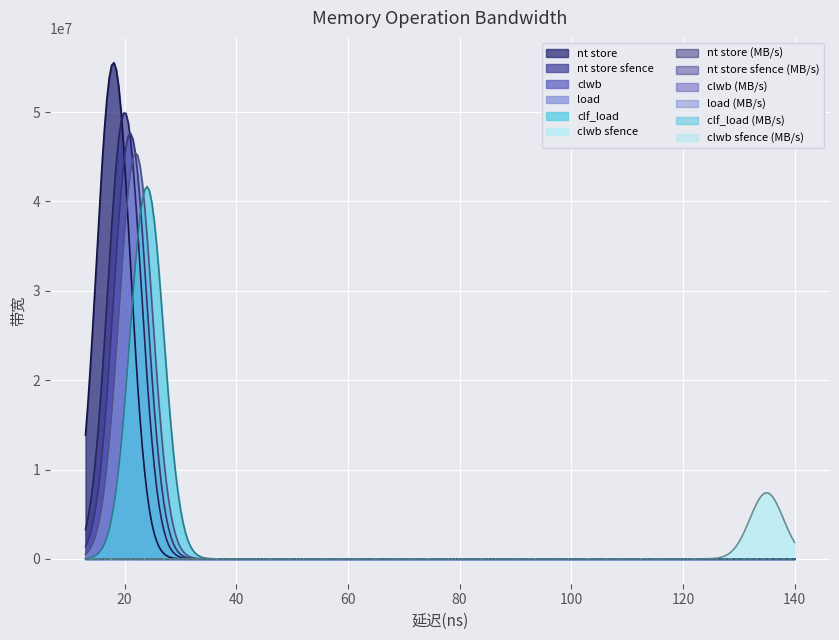

How many interior local valleys does the 带宽(MB/s) series have?

1